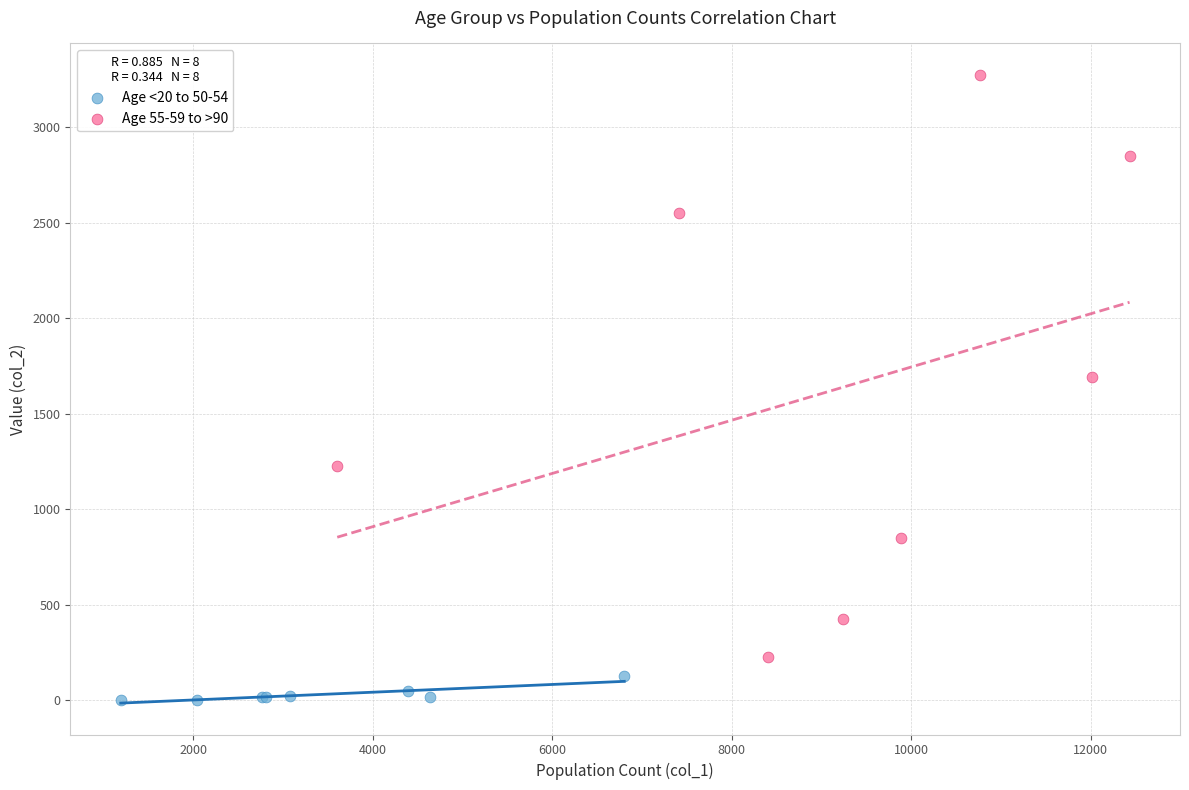

Which series reaches the minimum Y coordinate?

Age <20 to 50-54